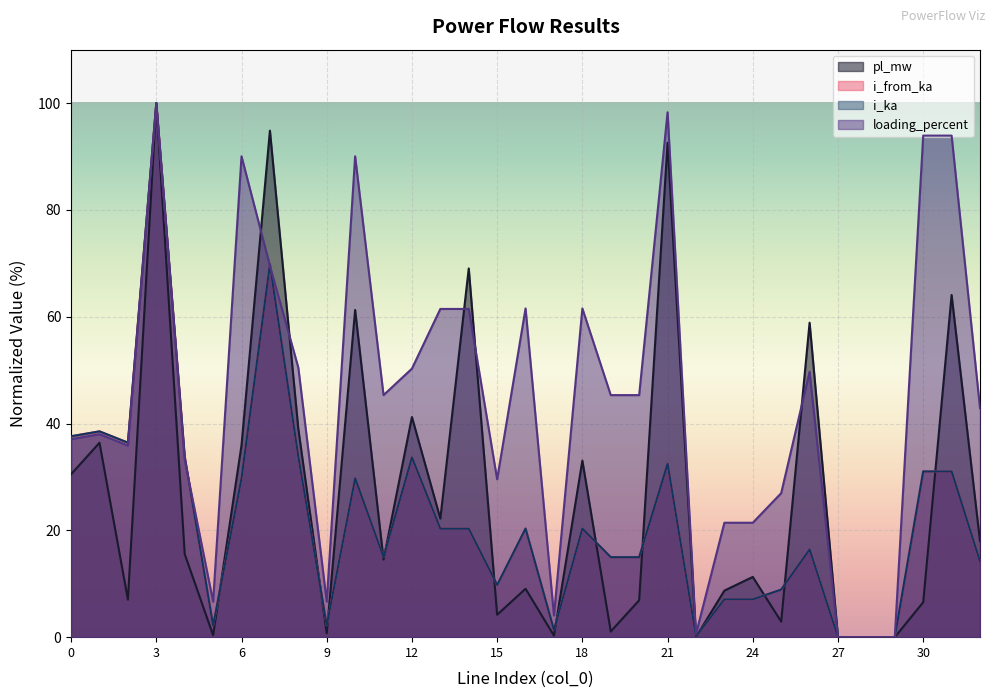

At which category is the sum across all series the highest?

3